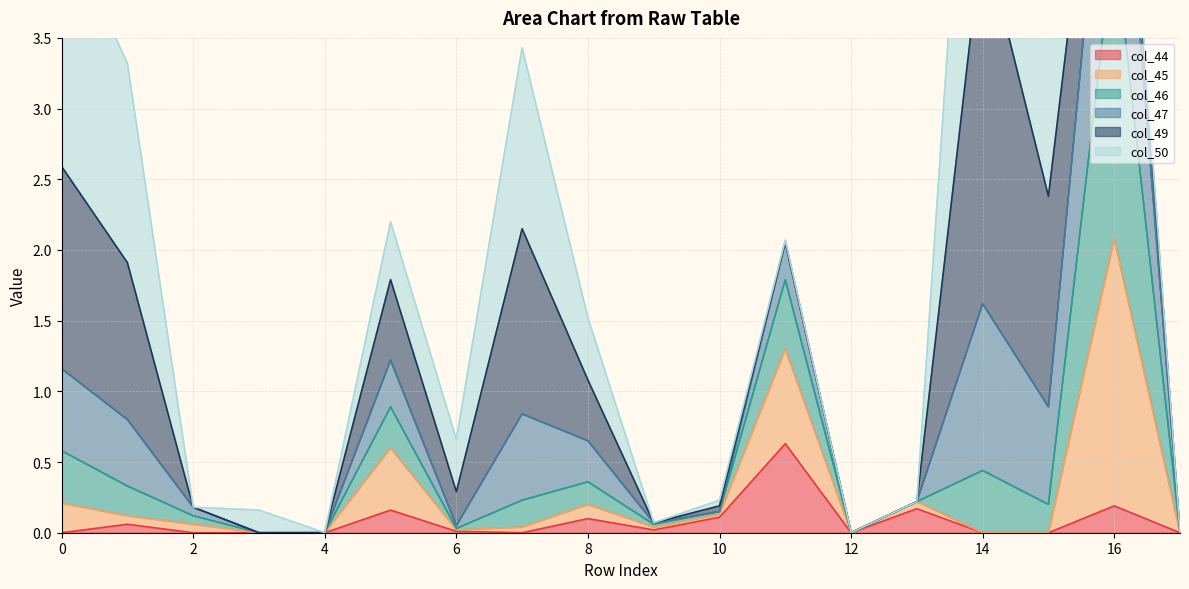

What is the maximum value for col_44?

0.6